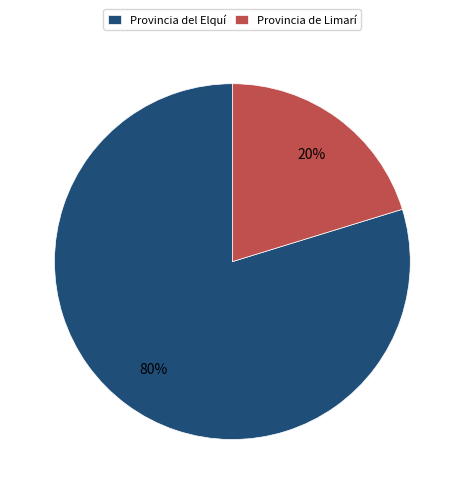

How many slices are in this pie chart?

2